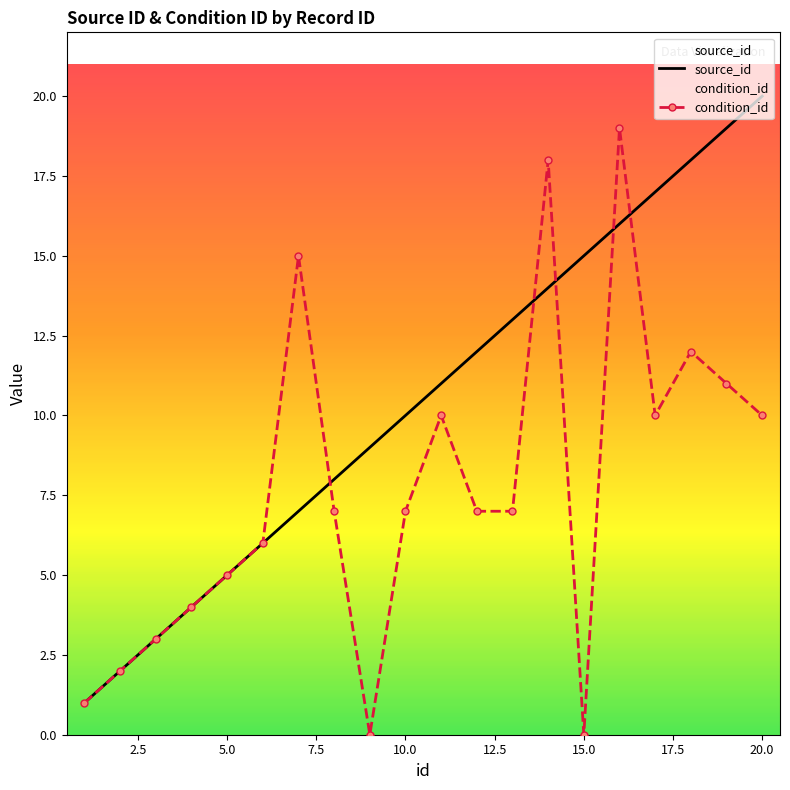

List the series in order of their overall mean, highest first.

source_id, condition_id